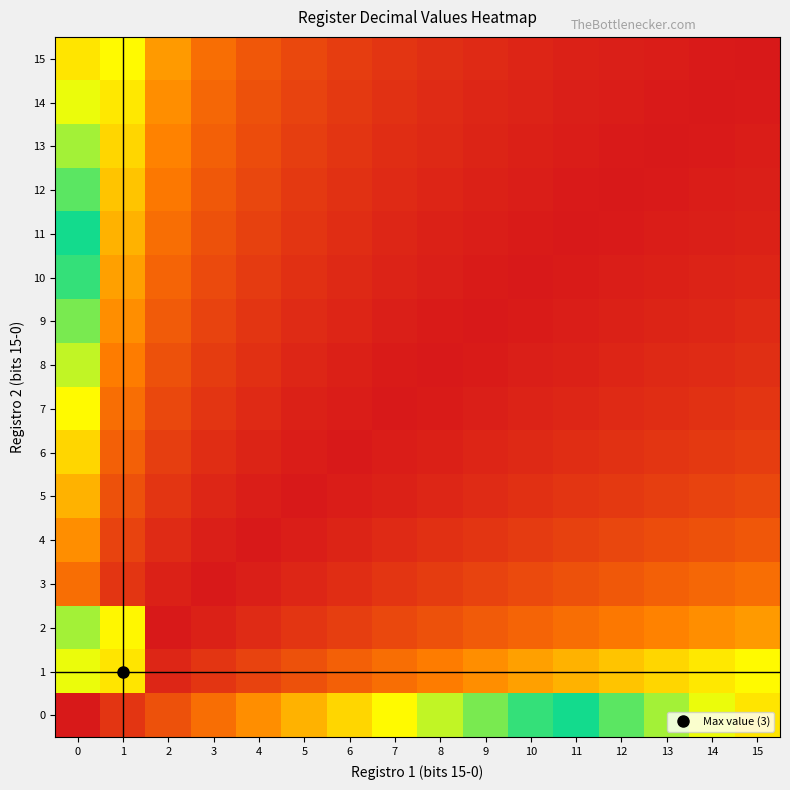

List the series in order of their peak value, lowest first.

3, 4, 5, 6, 7, 1, 8, 2, 9, 10, 11, 12, 13, 14, 0, 15